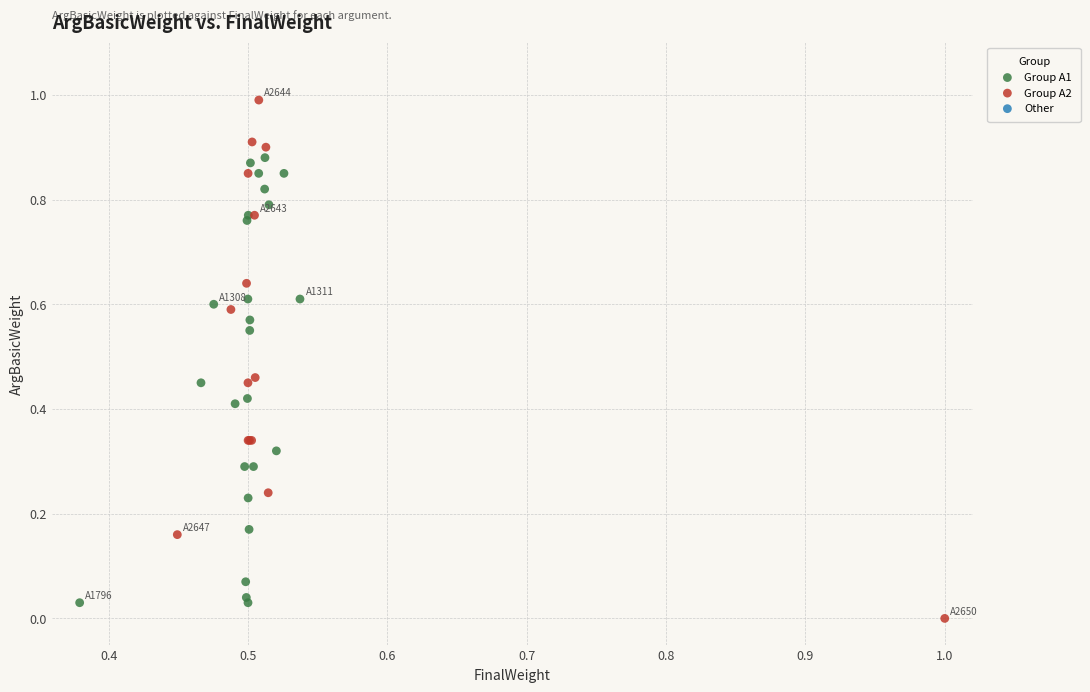

Which series has the widest spread of Y values?

Group A2